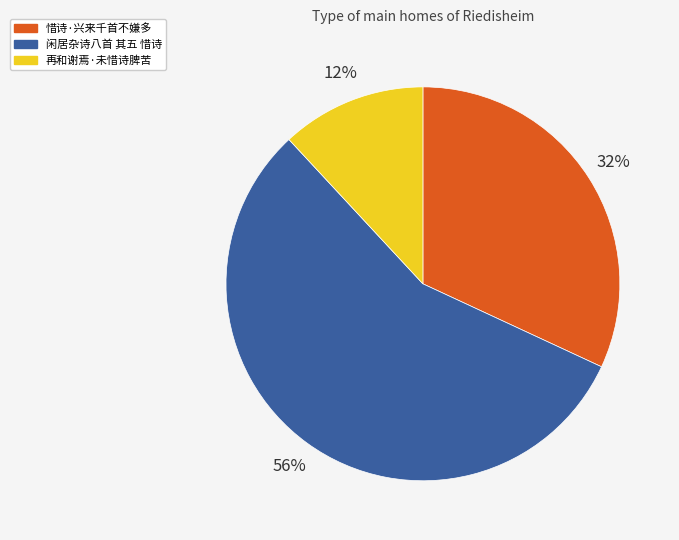

To the nearest percent, what portion does 惜诗·兴来千首不嫌多 represent?

32%